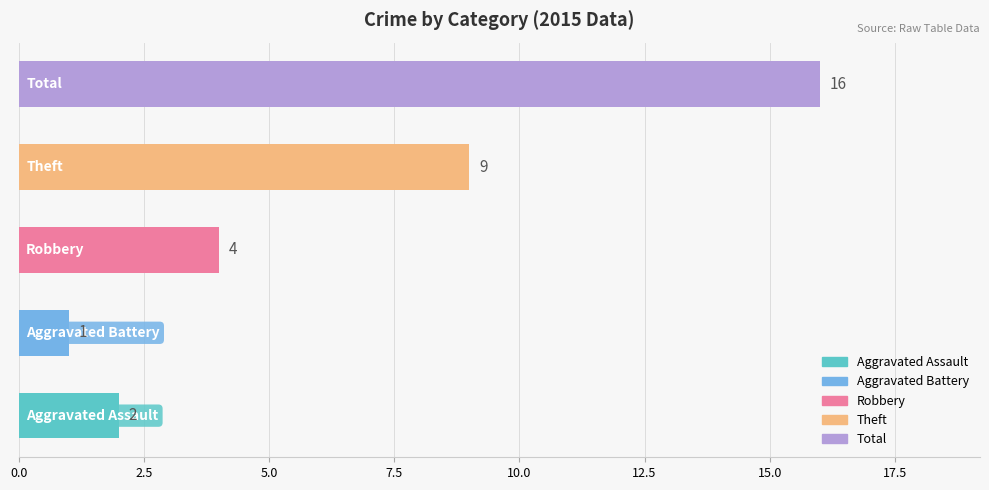

Count the number of categories in the chart.

5